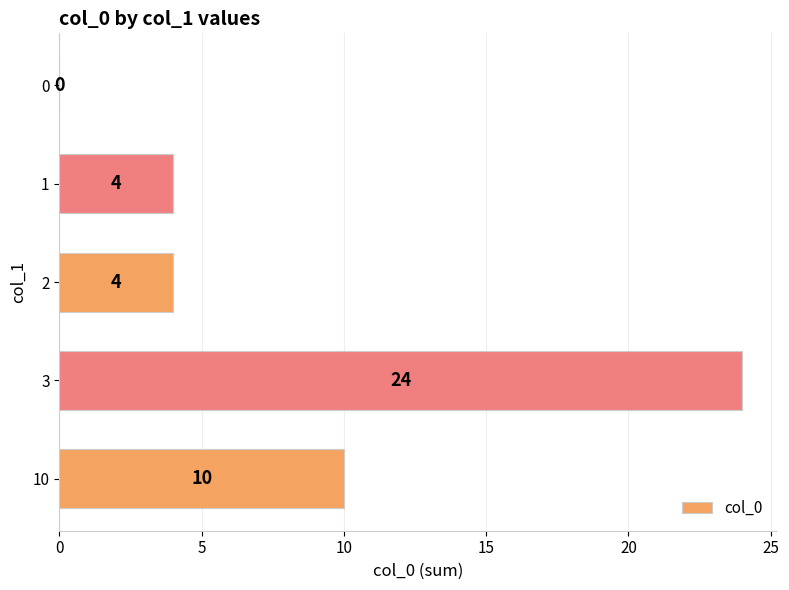

What is the sum of all values?

42